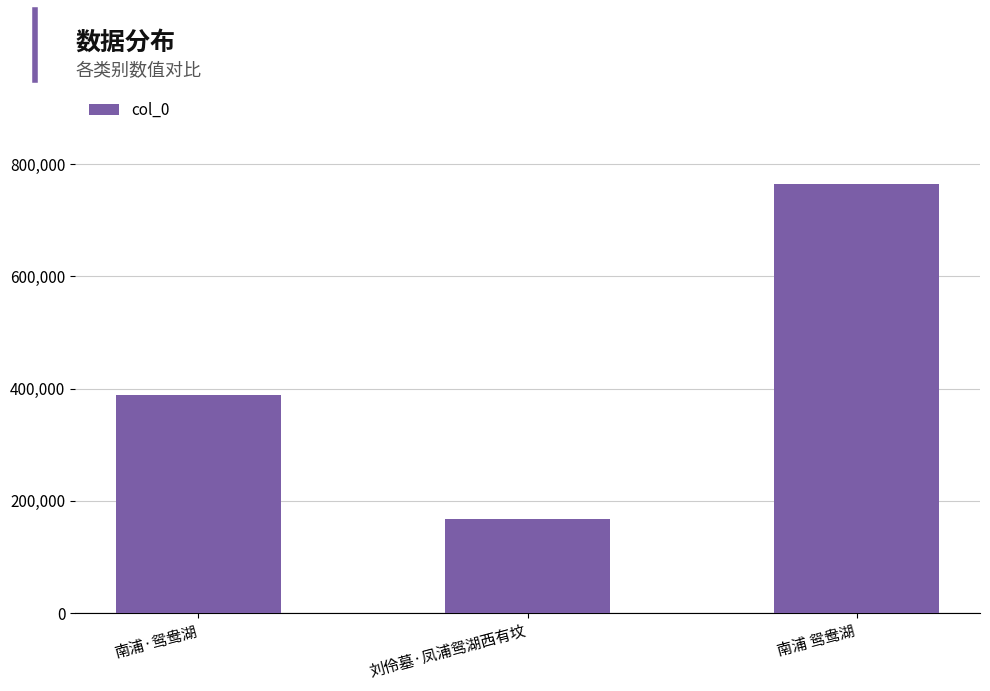

How many values are between 167666 and 764835?

3